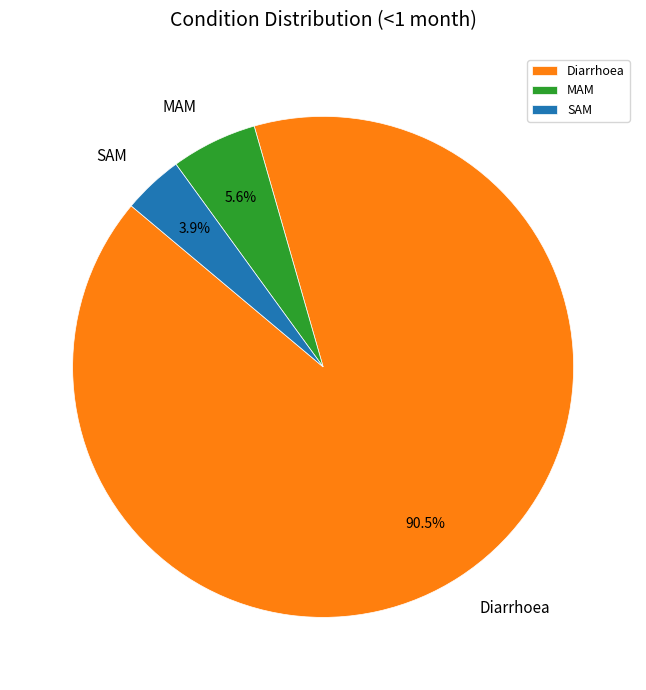

Between Diarrhoea and SAM, which is larger?

Diarrhoea